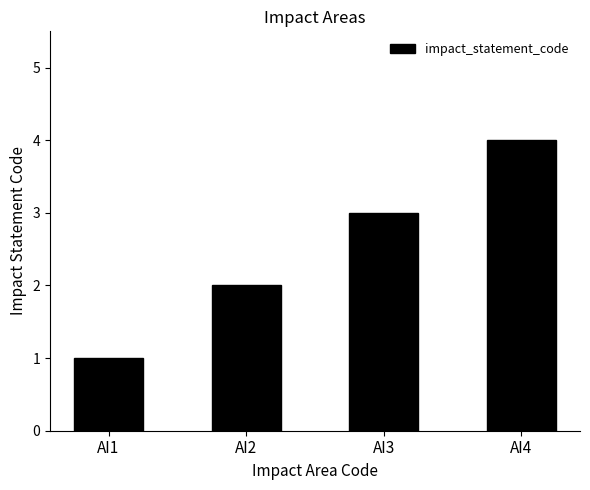

What is the change in value from AI1 to AI3?

+2